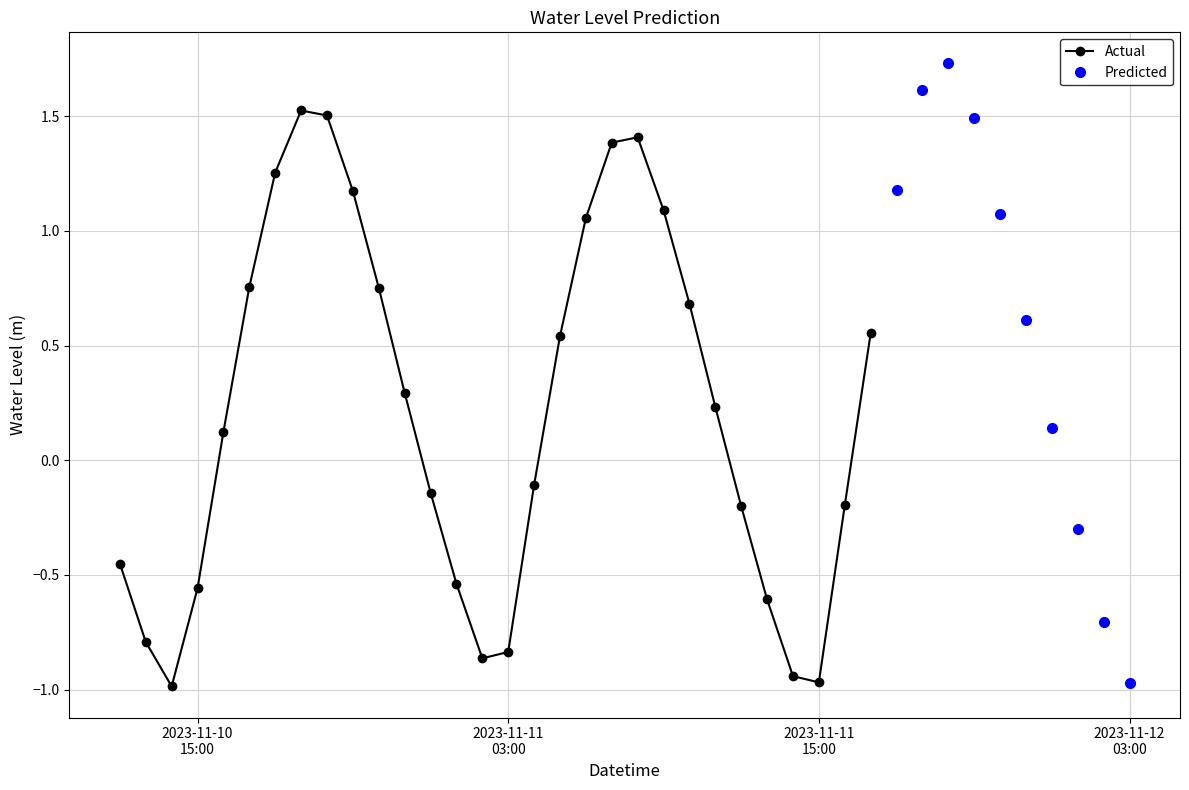

What value does the data have at 2023-11-11 20:00:00?

1.7